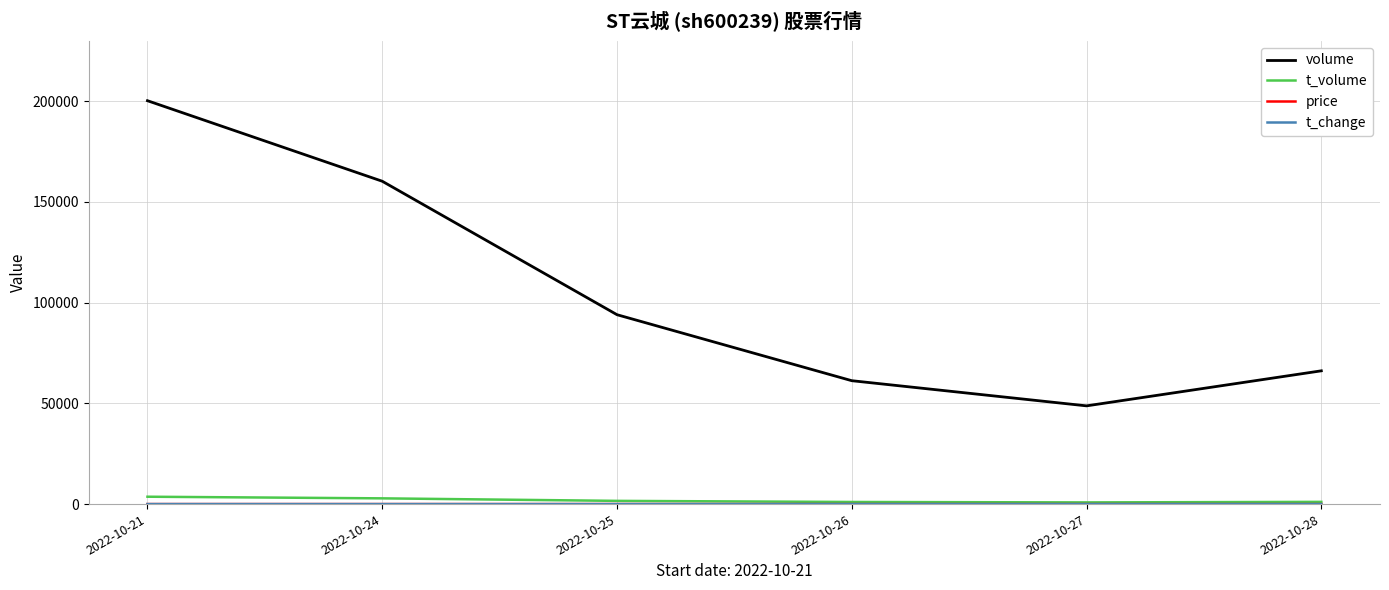

At which label does volume reach its peak?

2022-10-21